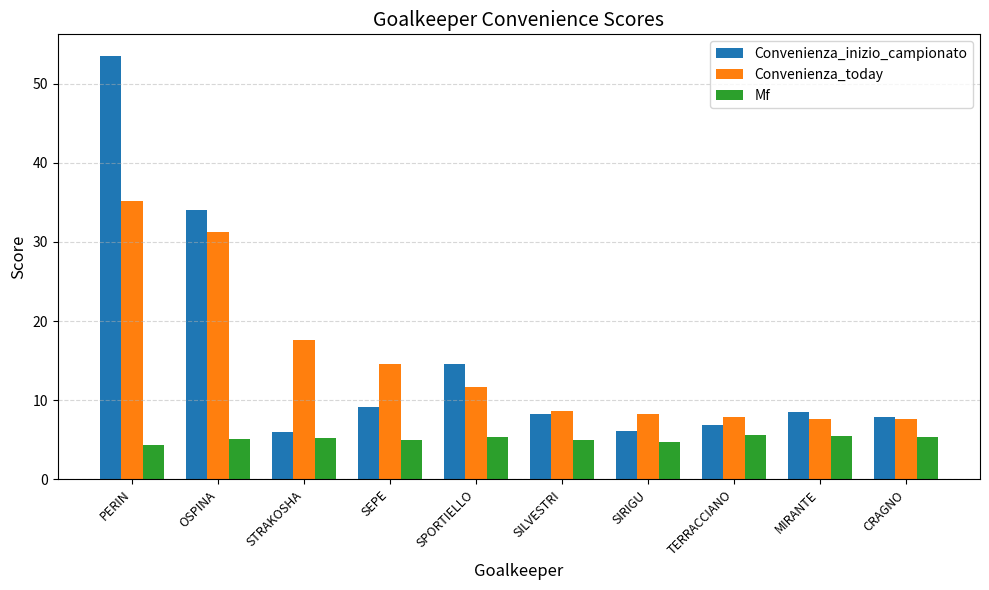

What is the average value of the Convenienza_inizio_campionato series?

15.5